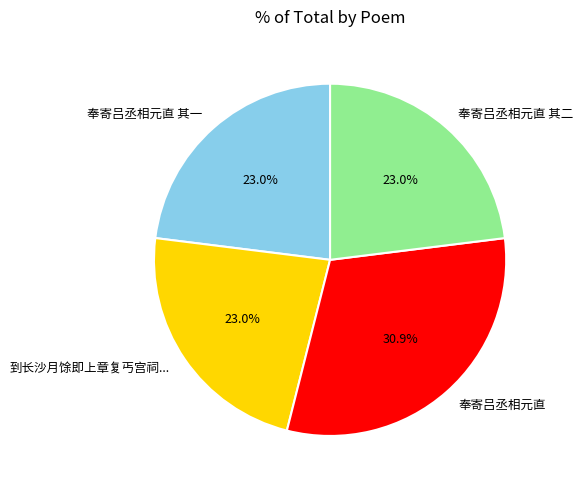

True or false: 奉寄吕丞相元直 其一 accounts for 8% of the total.

False